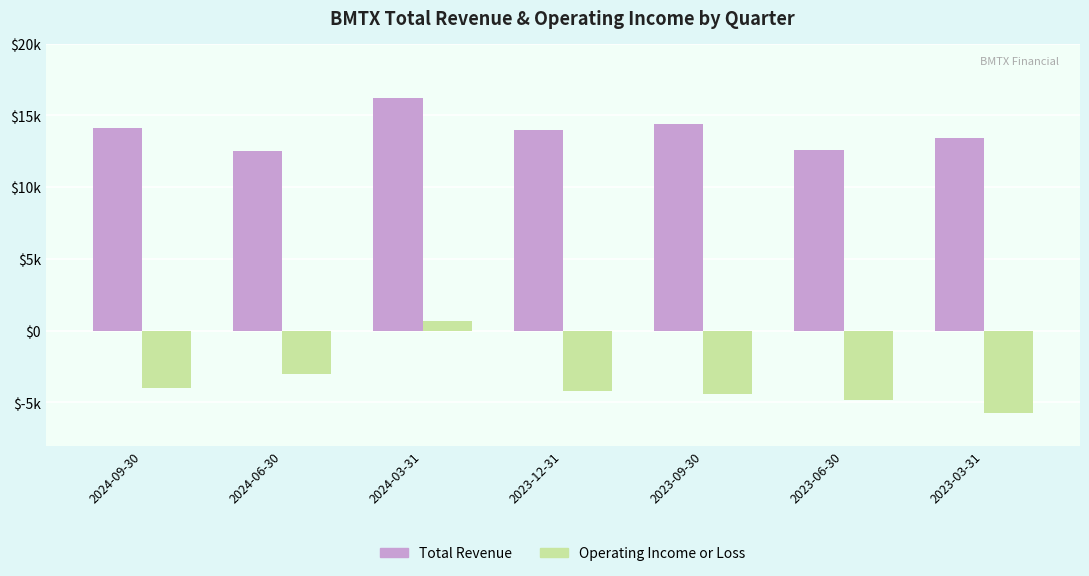

At how many categories does at least one series exceed 1378?

7